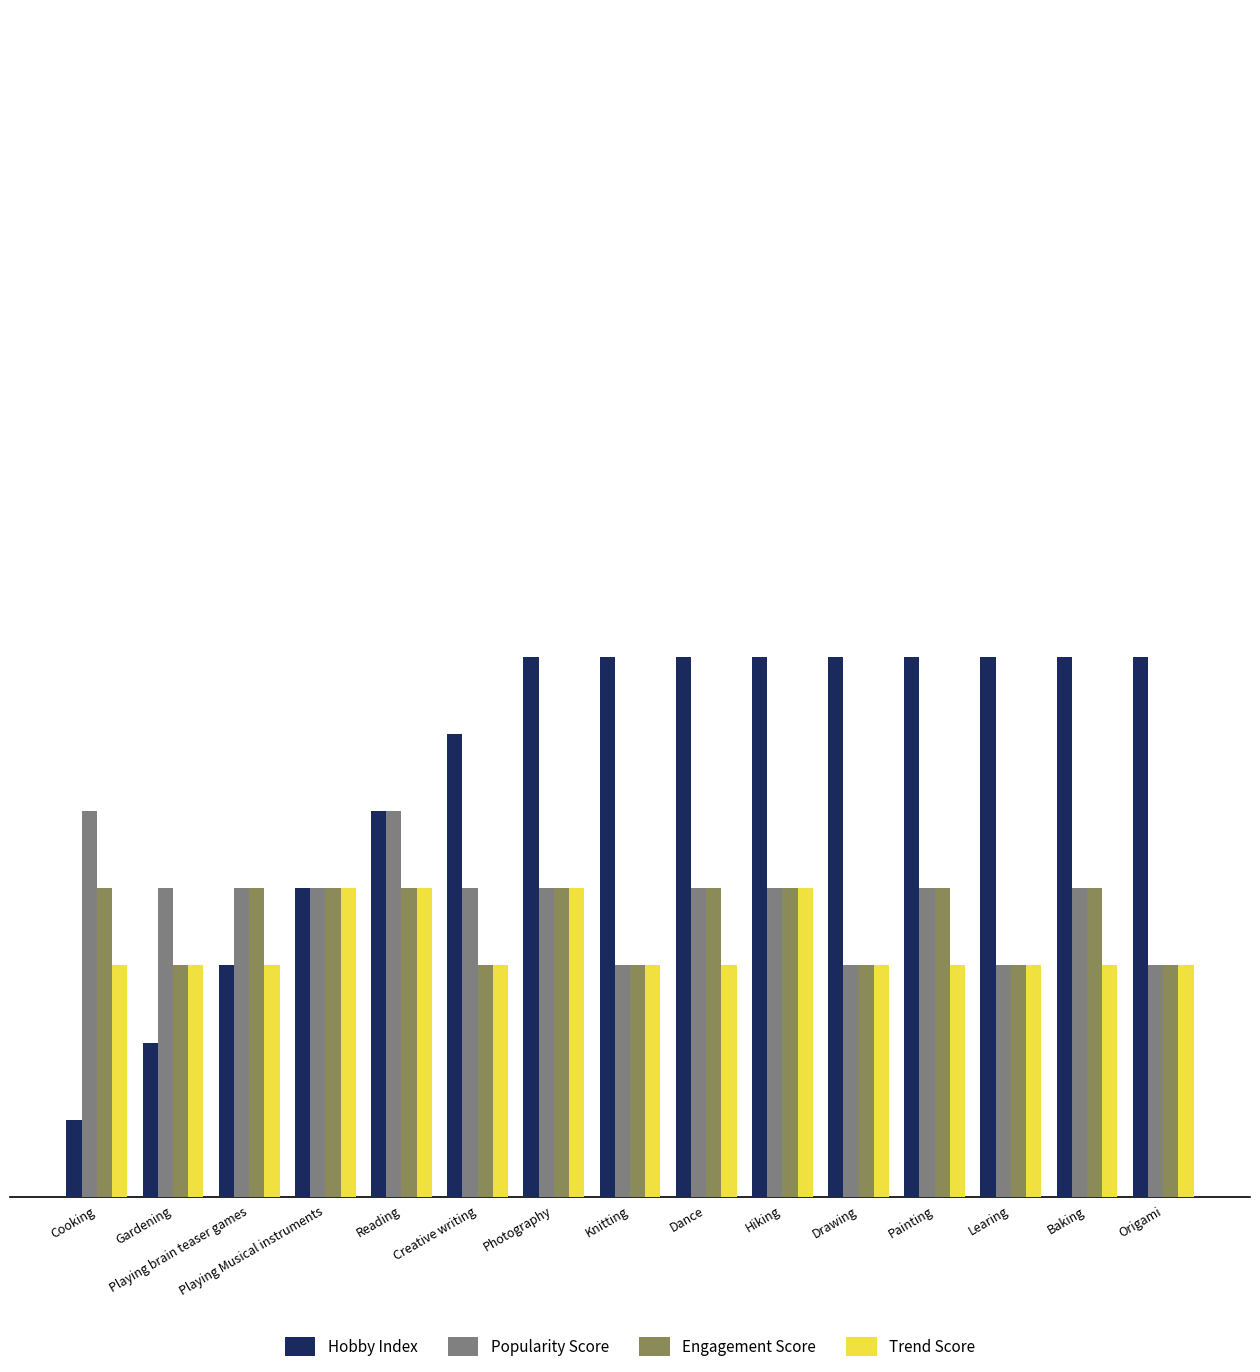

What is the maximum value for Engagement Score?

4